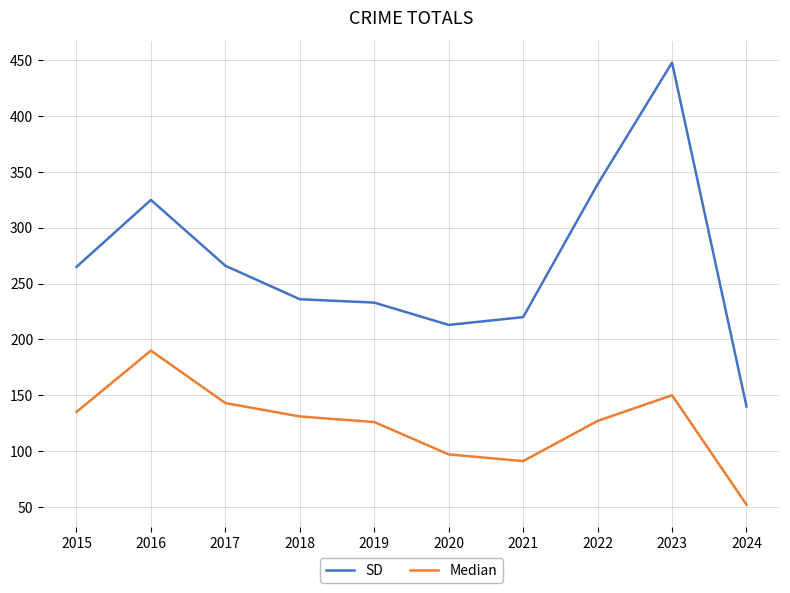

What is the difference between the maximum and minimum values in the Median series?

138